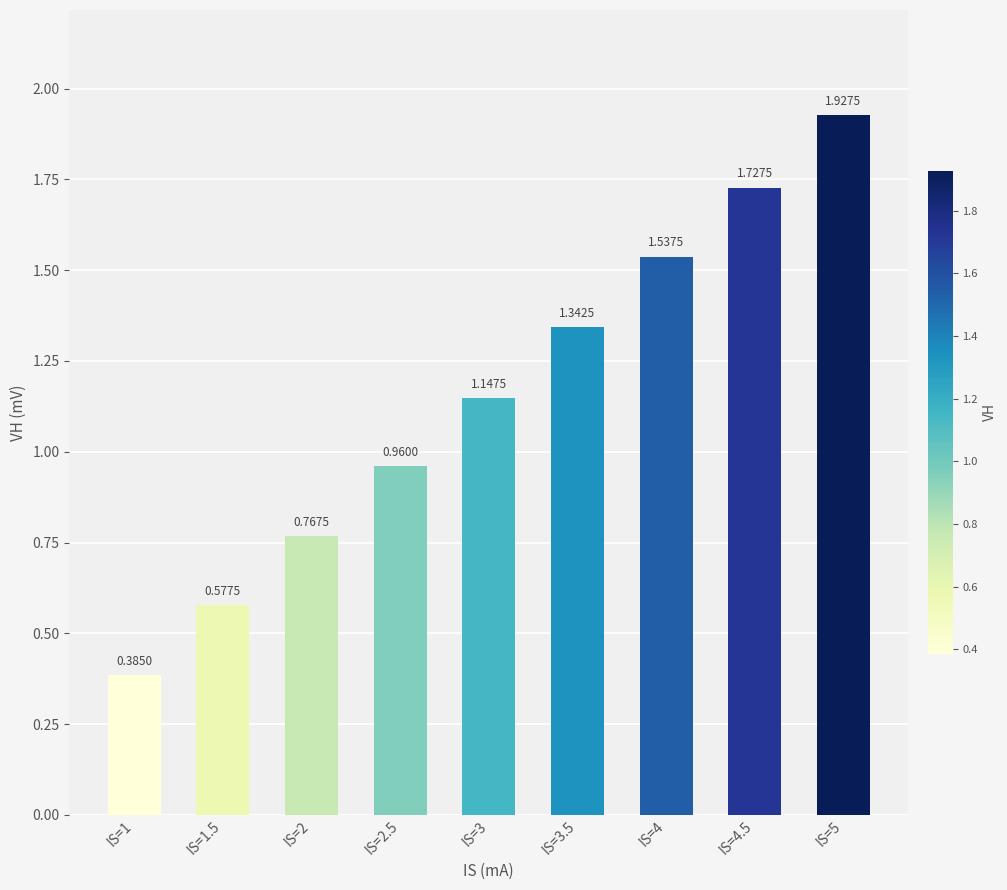

The value at IS=2.5 is 1.3. True or false?

False